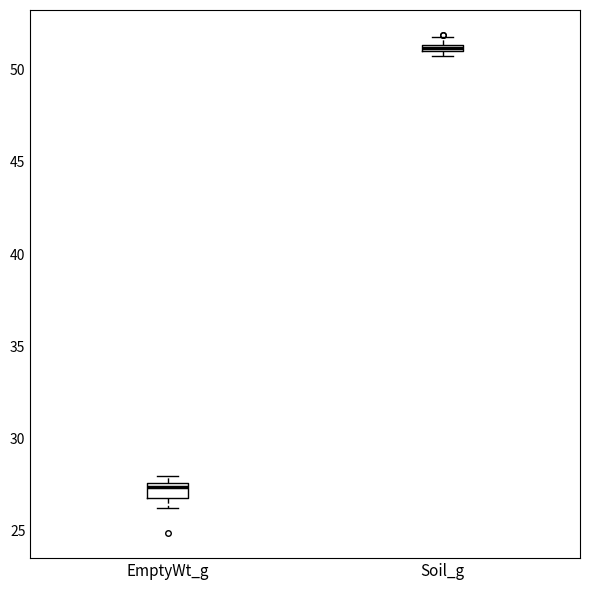

Which box has the highest median line?

Soil_g